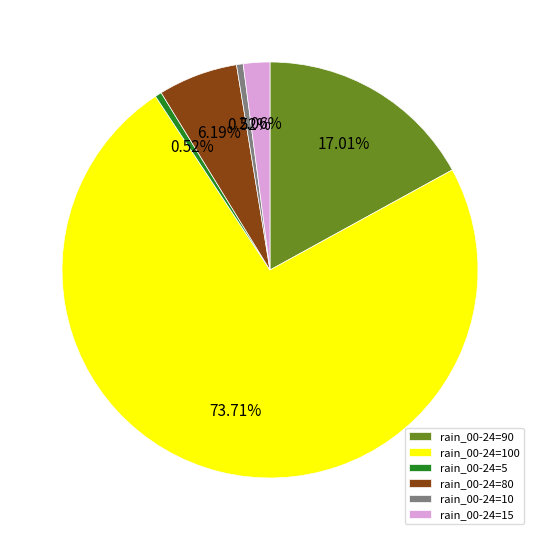

Is there any slice that represents more than half of the pie?

Yes